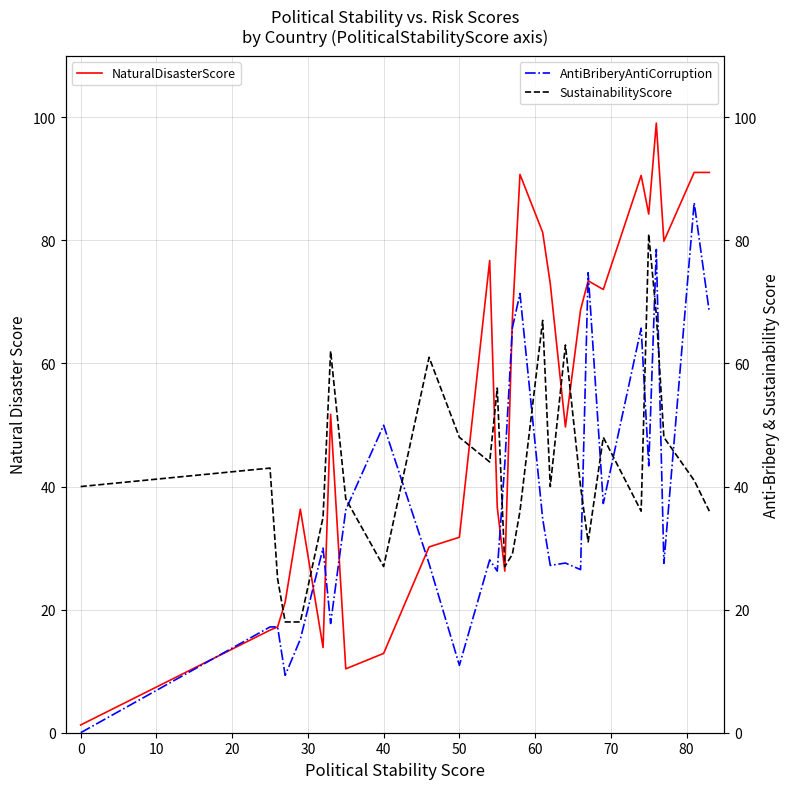

Which series ends up on top after the final intersection of NaturalDisasterScore and SustainabilityScore?

NaturalDisasterScore